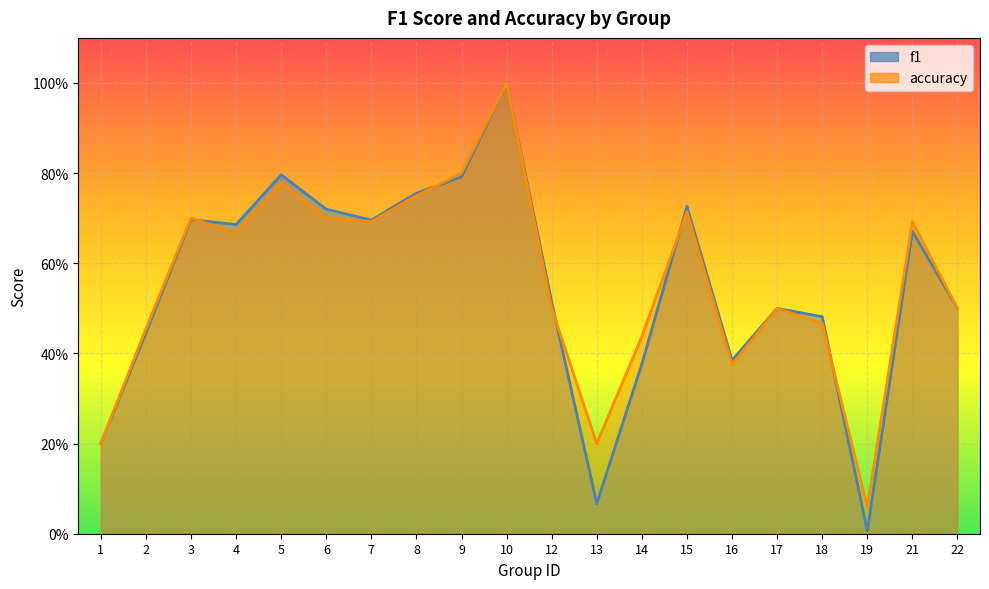

What is the sum of all accuracy values?

11.2